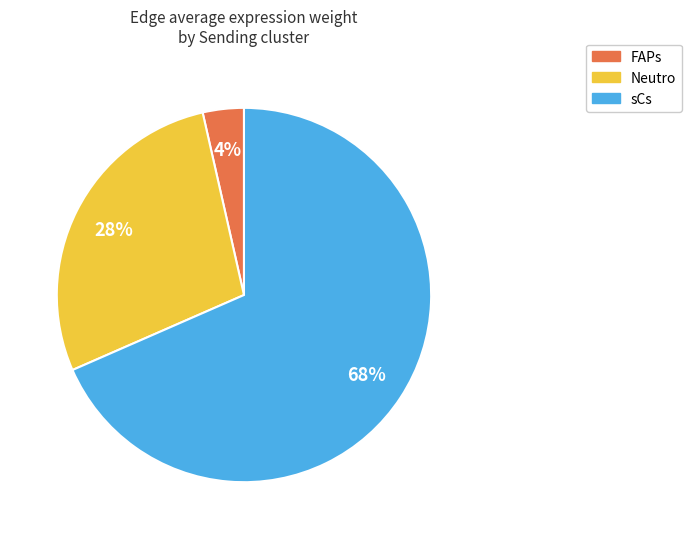

To the nearest percent, what portion does sCs represent?

68%